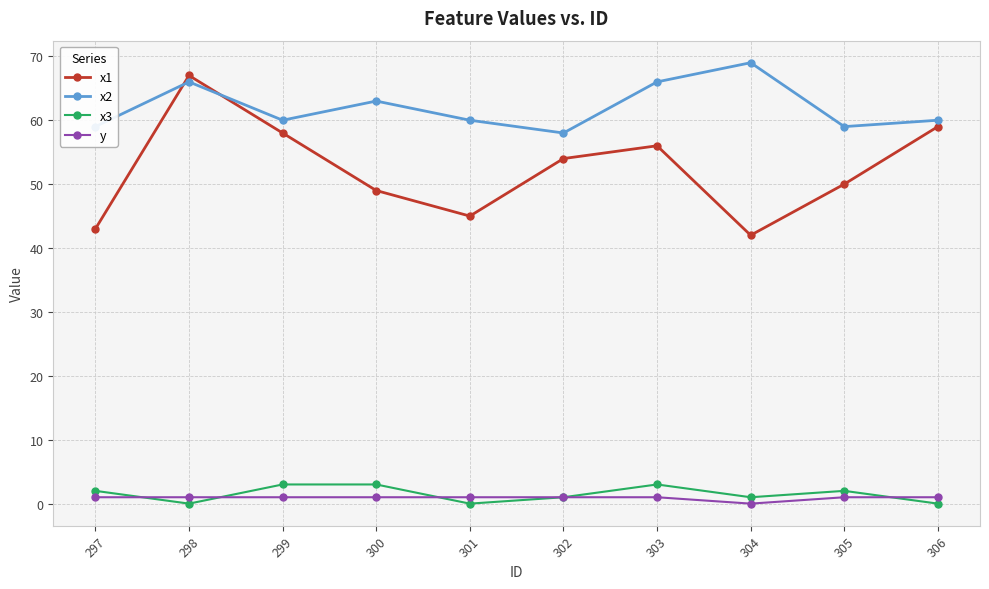

Count the y values in the range 1 to 2.

9